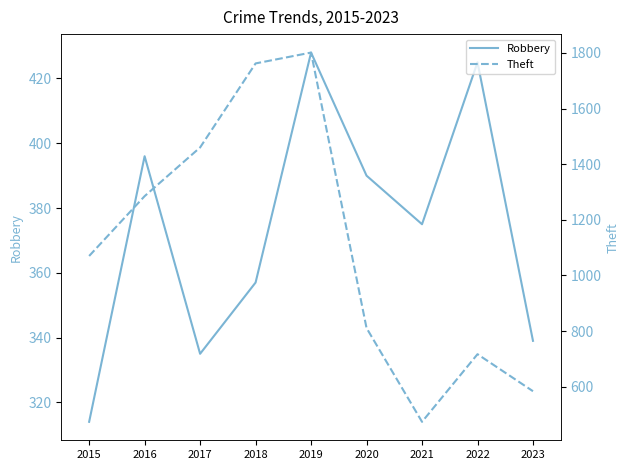

How many data points in Robbery are above 375?

4